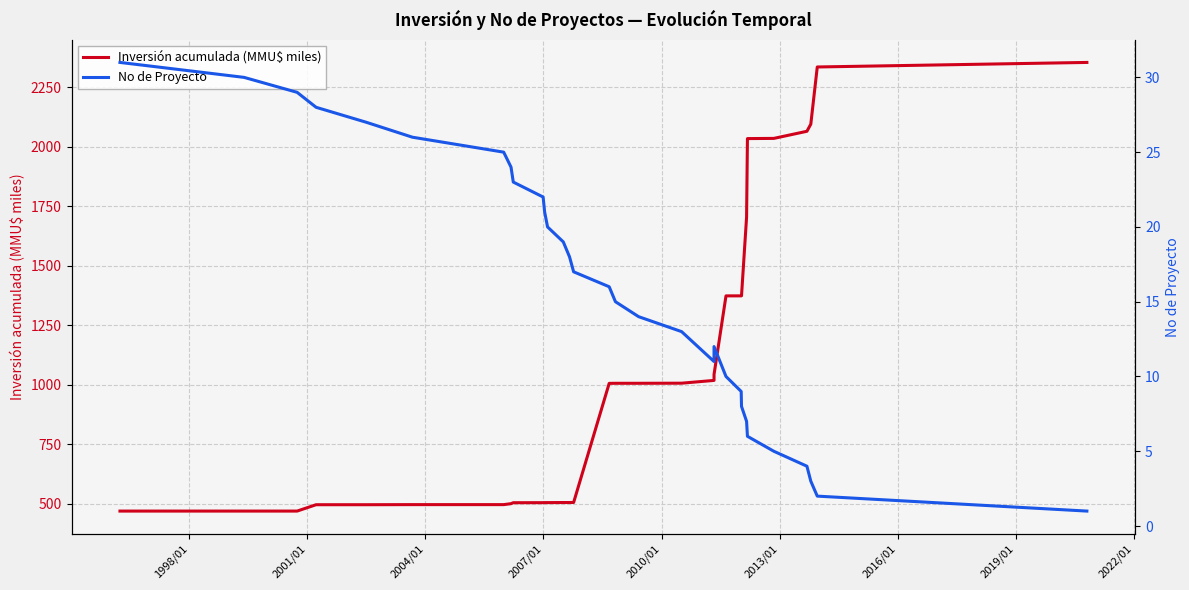

Is this an area chart (filled region under the line)?

No